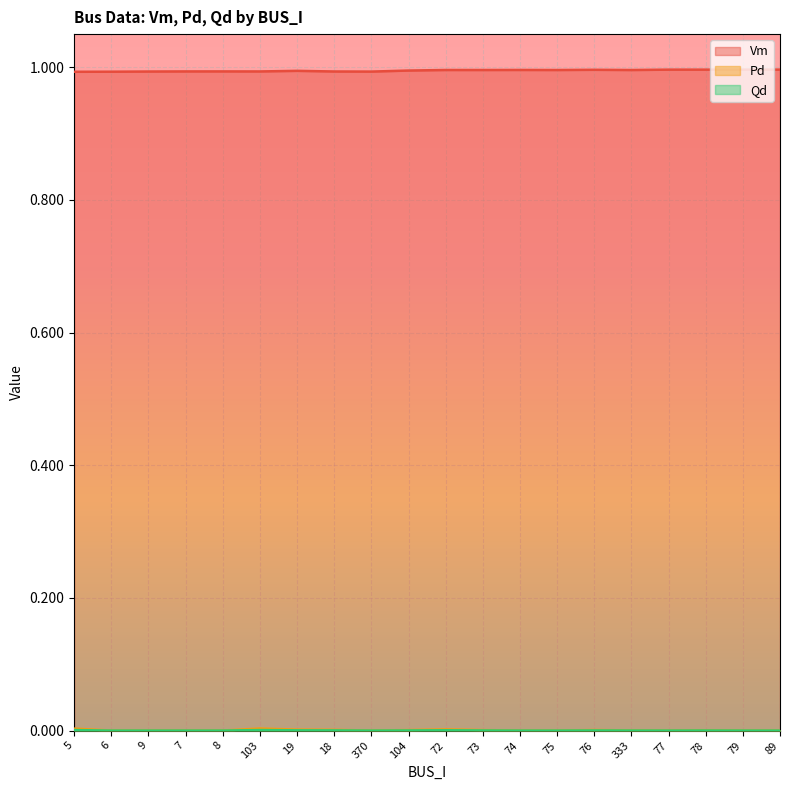

At which category does the chart reach its minimum across all series?

6